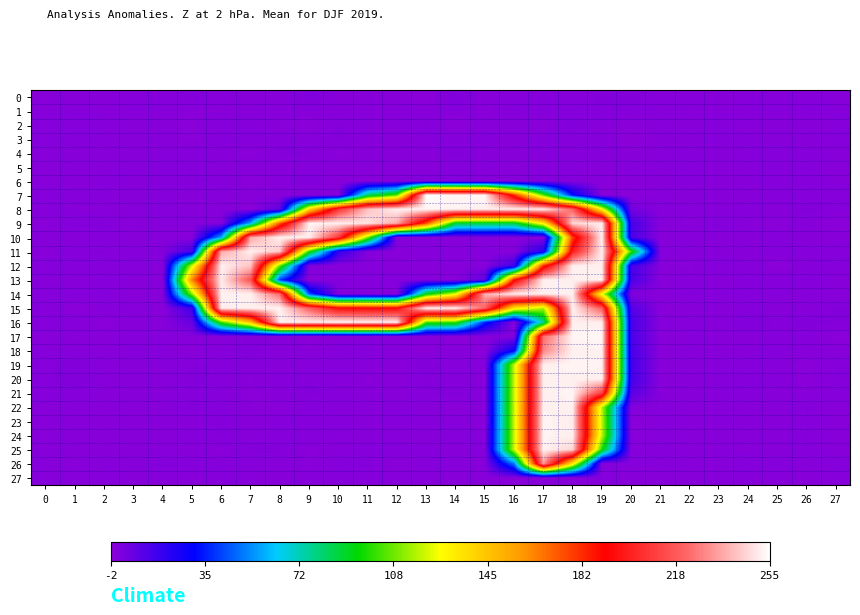

Which series has the widest spread of values?

7